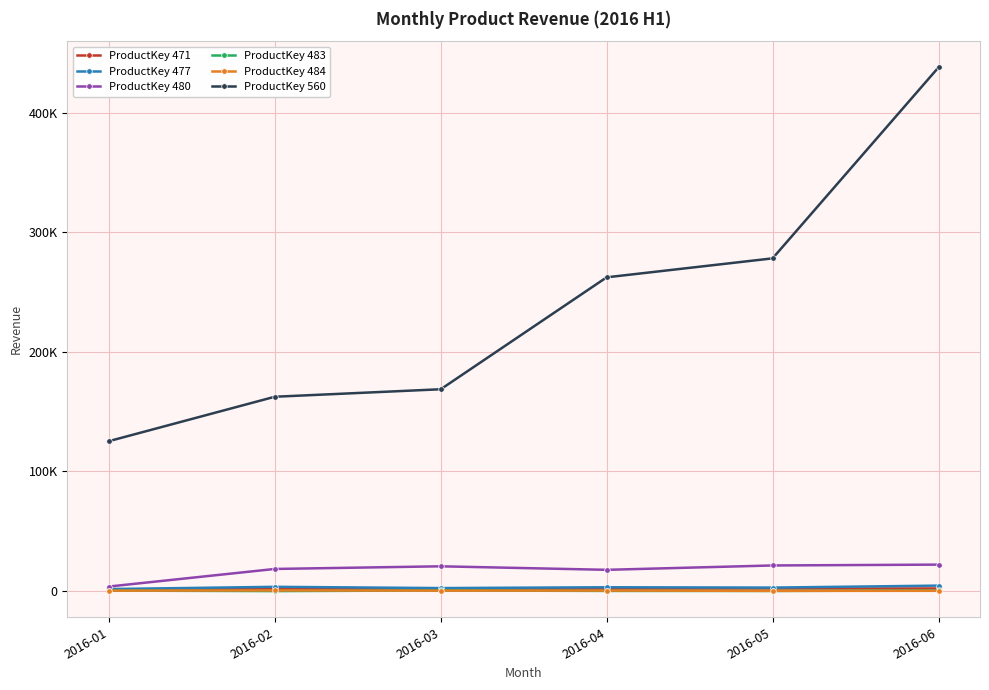

True or false: ProductKey 484 and ProductKey 477 intersect in this chart.

False